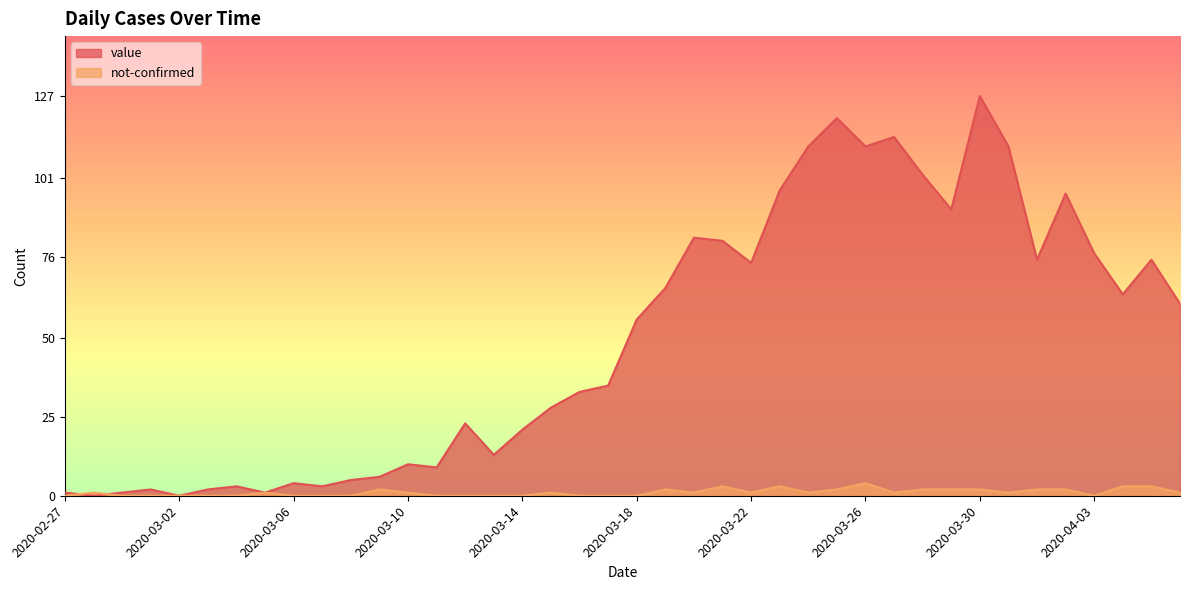

What is the difference between the second highest and minimum values in the not-confirmed series?

3